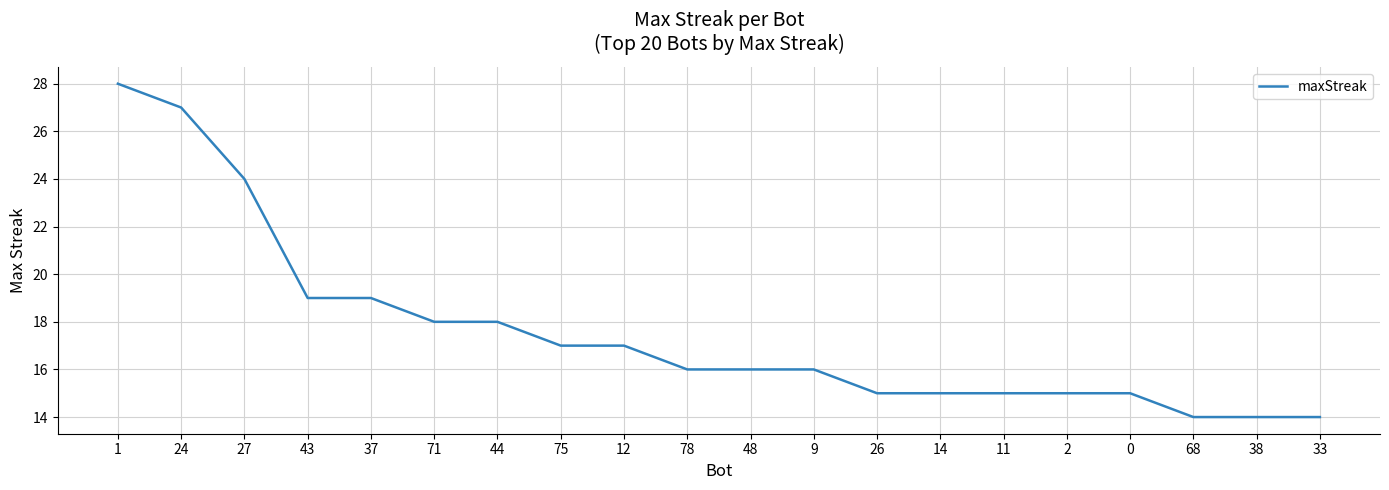

What is the change in value from 12 to 68?

-3